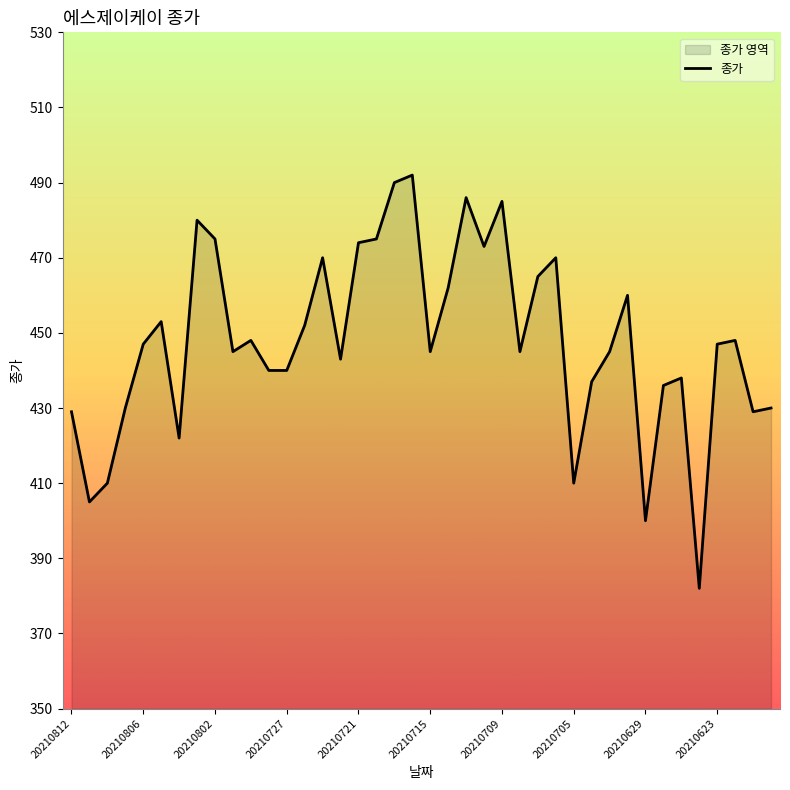

The value at 20210623 is 178. True or false?

False